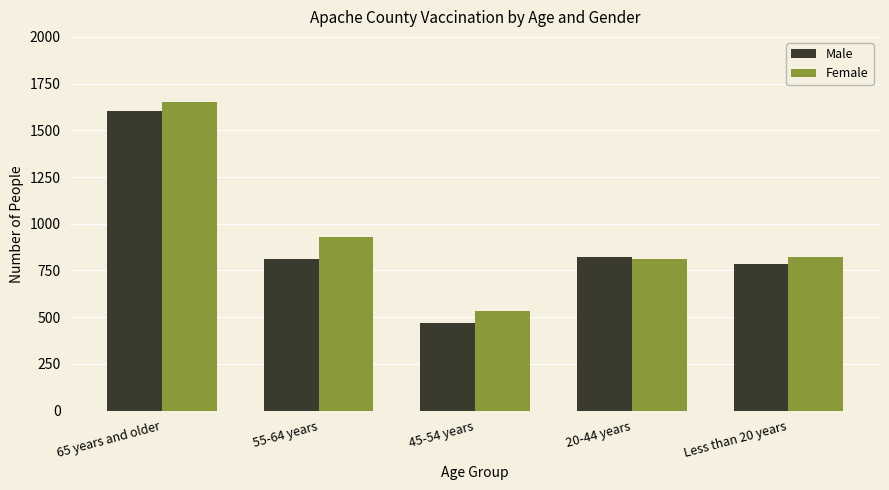

Reading left to right, extract all data points from this chart.

Male: 65 years and older=1601	55-64 years=812	45-54 years=467	20-44 years=823	Less than 20 years=785
Female: 65 years and older=1650	55-64 years=927	45-54 years=533	20-44 years=811	Less than 20 years=824